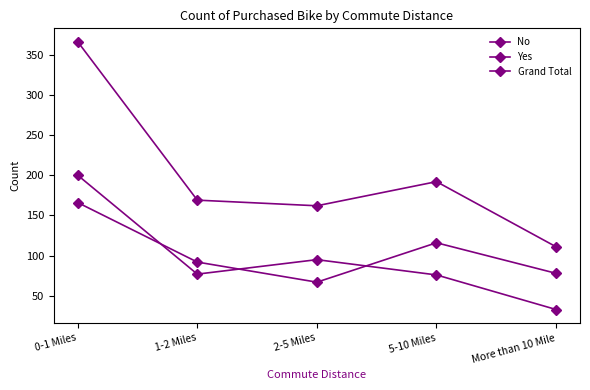

At which category does Yes reach its first local valley?

1-2 Miles